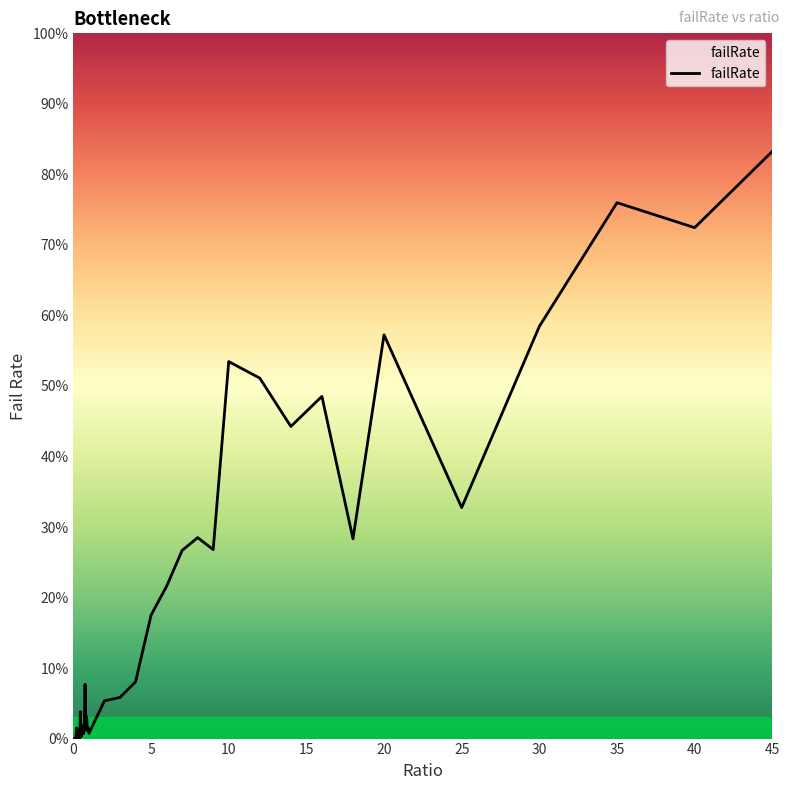

What is the difference between the second highest and second lowest values?

0.8